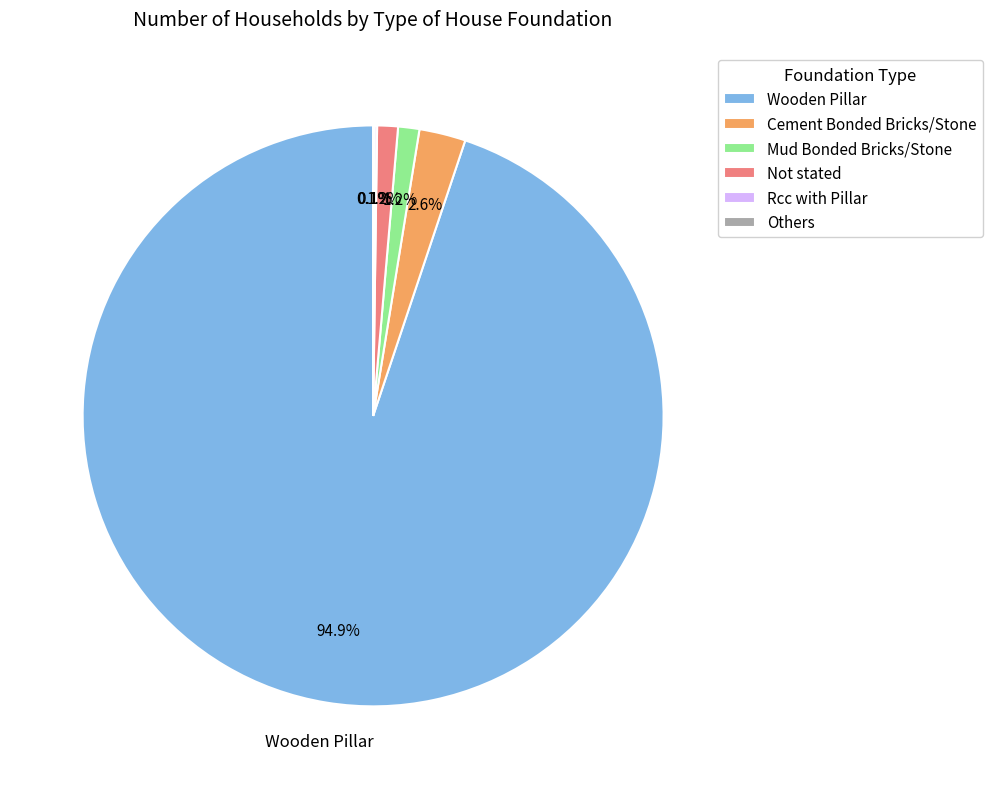

Which has a higher value, Mud Bonded Bricks/Stone or Wooden Pillar?

Wooden Pillar